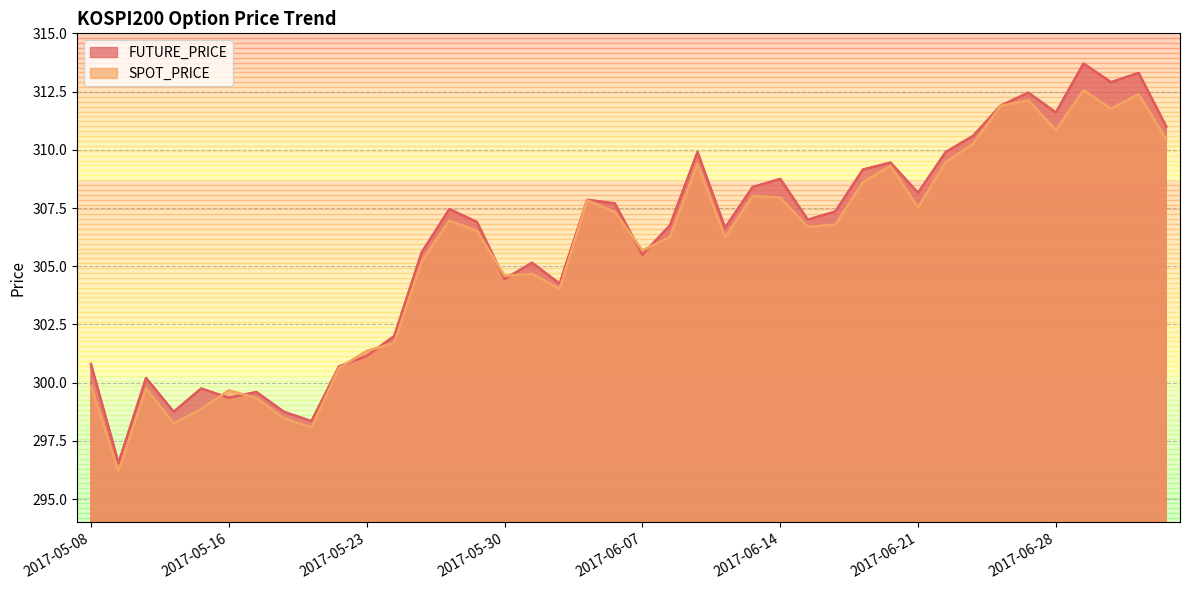

Reading right to left, transcribe all the data shown in this chart.

FUTURE_PRICE: 311.0	313.3	312.9	313.7	311.6	312.4	311.9	310.6	309.9	308.1	309.4	309.1	307.4	307.0	308.8	308.4	306.6	309.9	306.8	305.5	307.7	307.9	304.2	305.1	304.4	306.9	307.4	305.6	302.0	301.1	300.7	298.4	298.8	299.6	299.4	299.8	298.8	300.2	296.6	300.8
SPOT_PRICE: 310.5	312.4	311.8	312.6	310.8	312.1	311.9	310.3	309.5	307.5	309.3	308.6	306.8	306.7	307.9	308.0	306.2	309.4	306.2	305.7	307.3	307.8	304.0	304.7	304.6	306.5	307.0	305.2	301.7	301.4	300.6	298.1	298.5	299.3	299.7	298.9	298.2	299.8	296.2	299.9